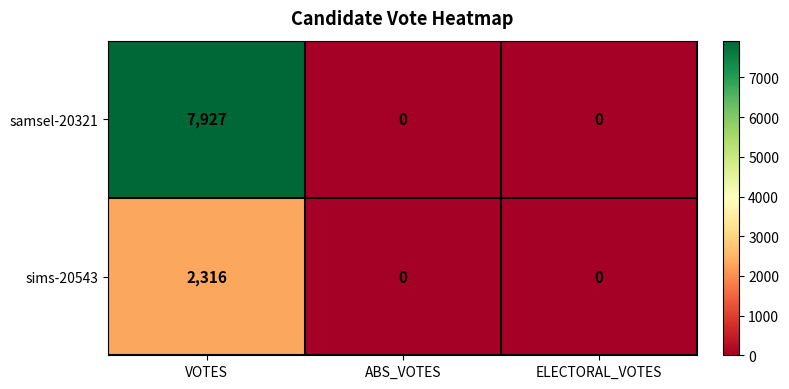

At which category is the sum across all series the highest?

VOTES